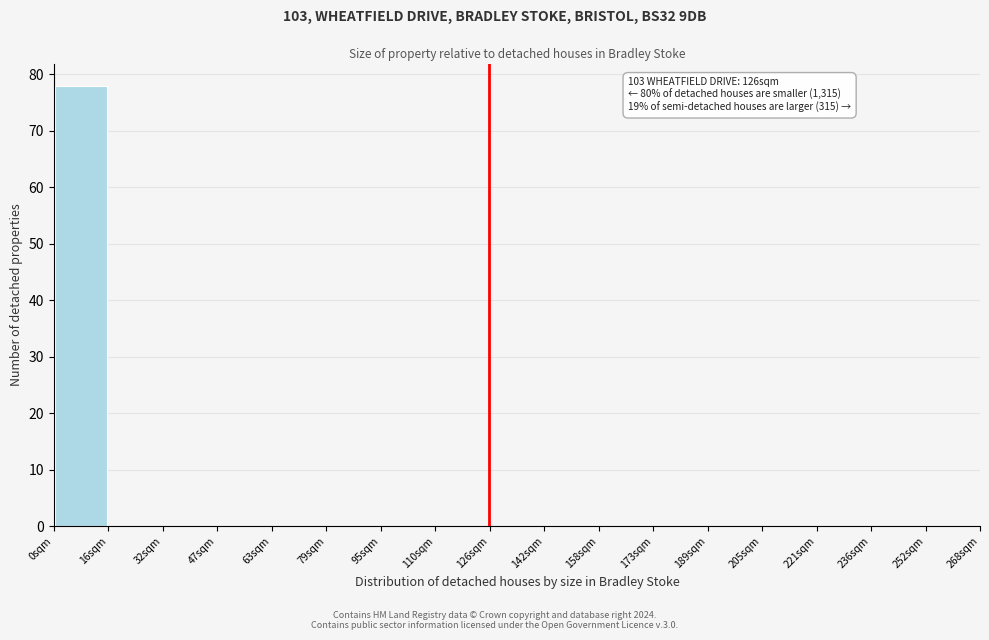

Which range on the x-axis has the tallest bar?

0 to 16